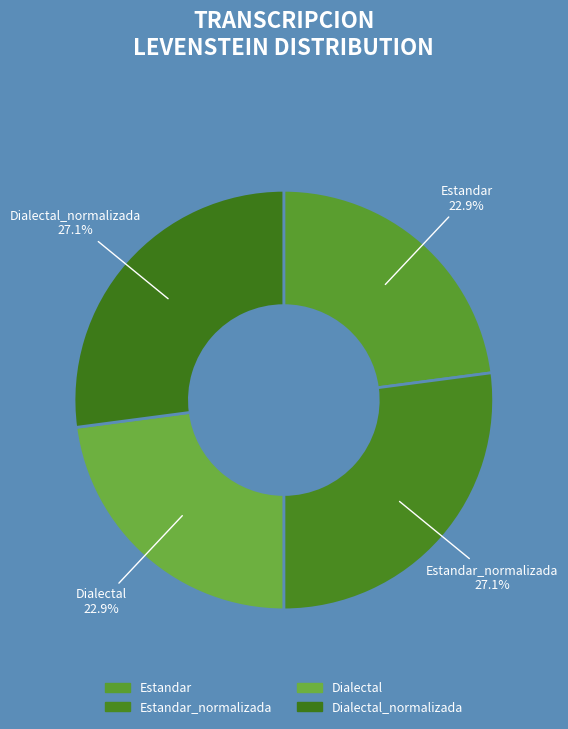

How many segments does this pie chart have?

4